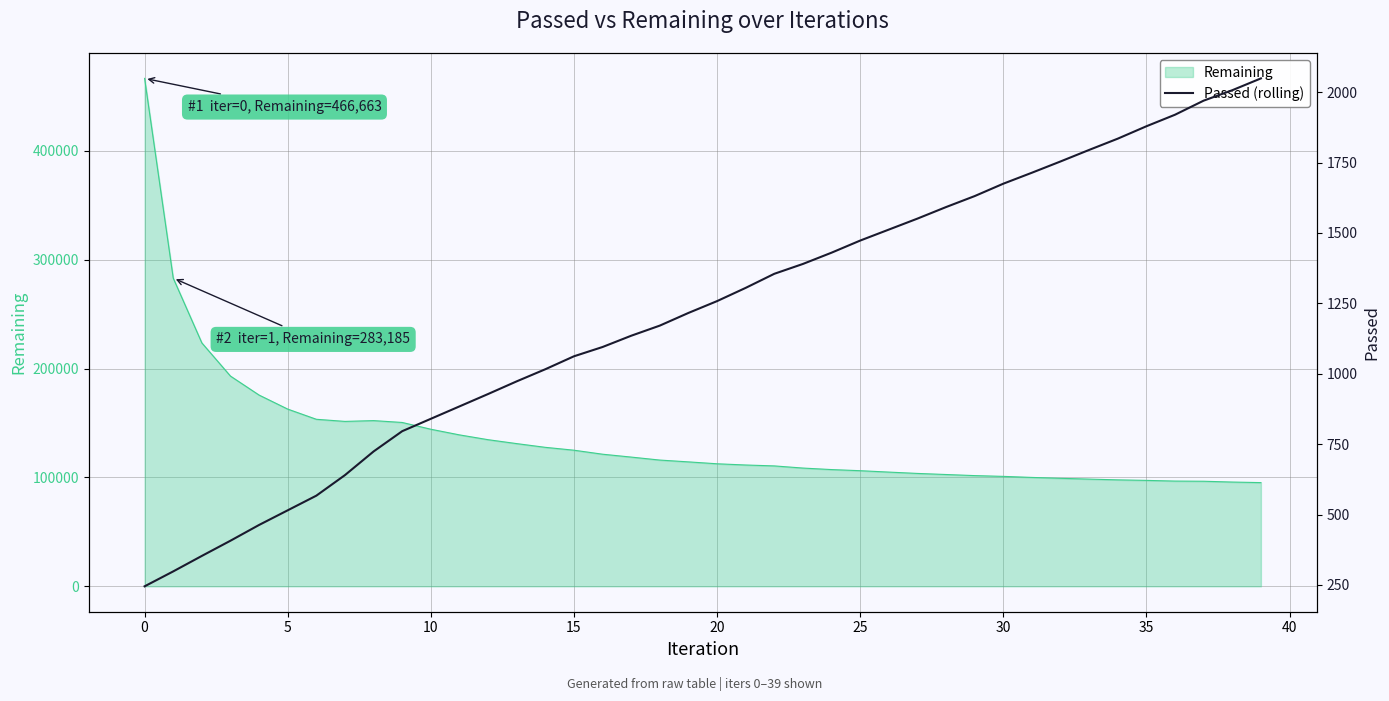

What is the value of the 20th point from the left?

1216